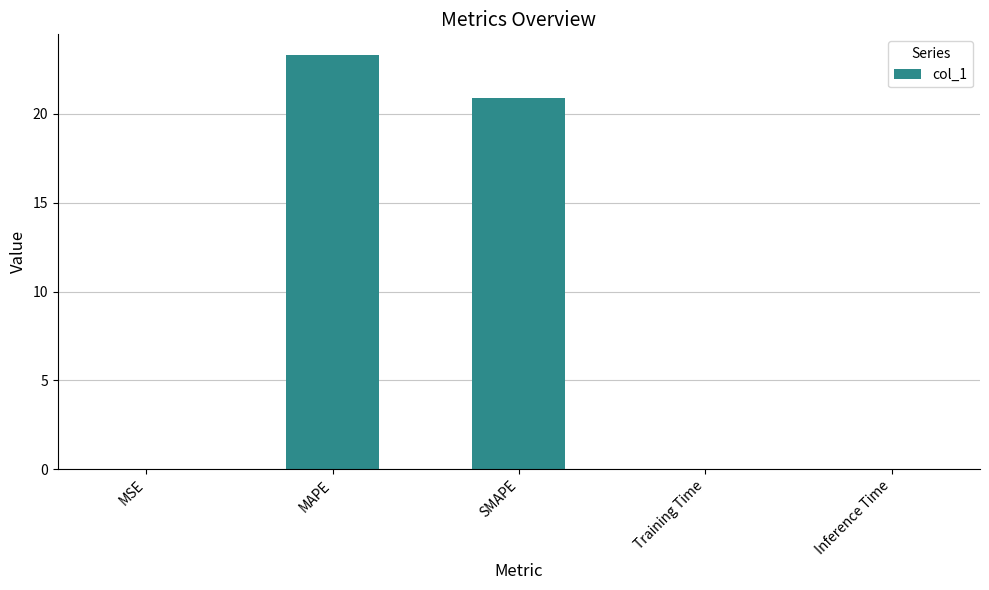

The chart shows a value of 0.0 at MSE. True or false?

True